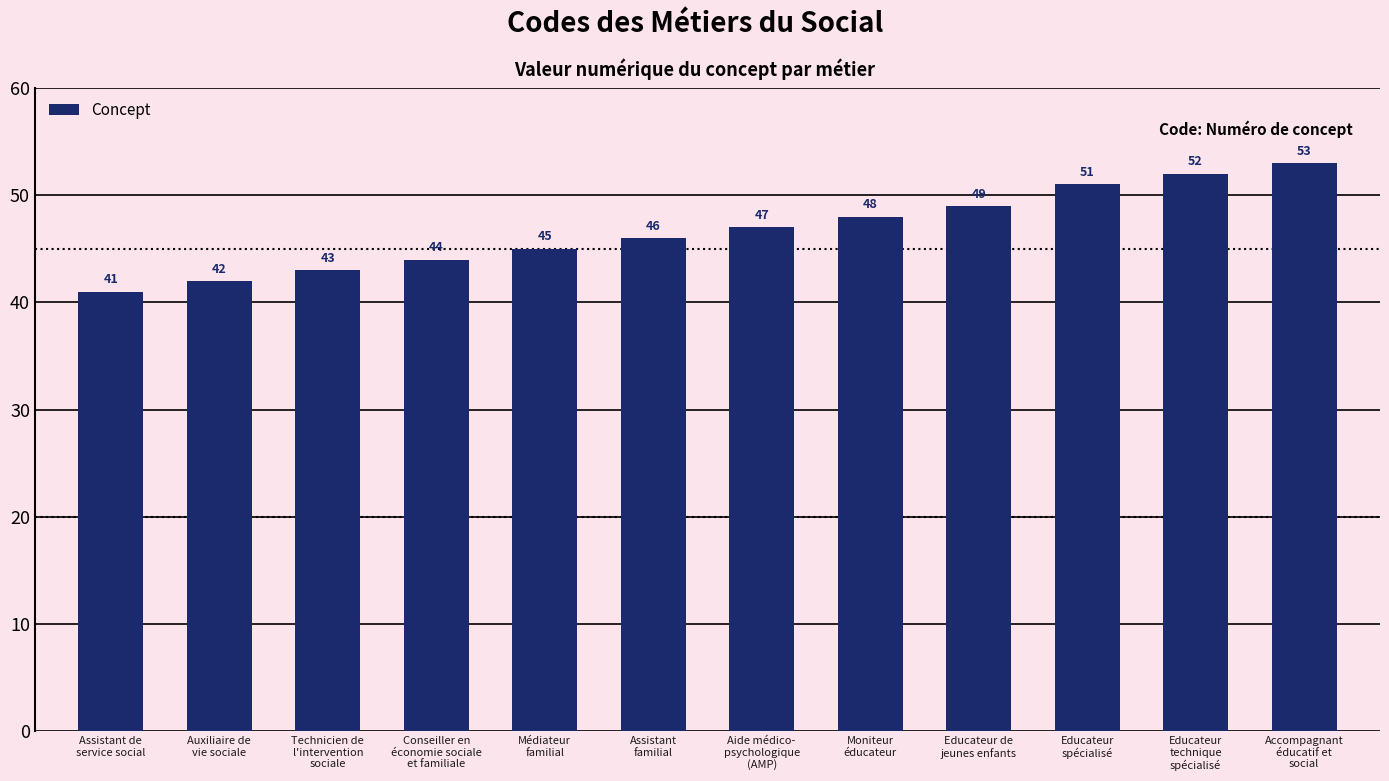

Rank the categories by value from lowest to highest.

Assistant de
service social, Auxiliaire de
vie sociale, Technicien de
l'intervention
sociale, Conseiller en
économie sociale
et familiale, Médiateur
familial, Assistant
familial, Aide médico-
psychologique
(AMP), Moniteur
éducateur, Educateur de
jeunes enfants, Educateur
spécialisé, Educateur
technique
spécialisé, Accompagnant
éducatif et
social